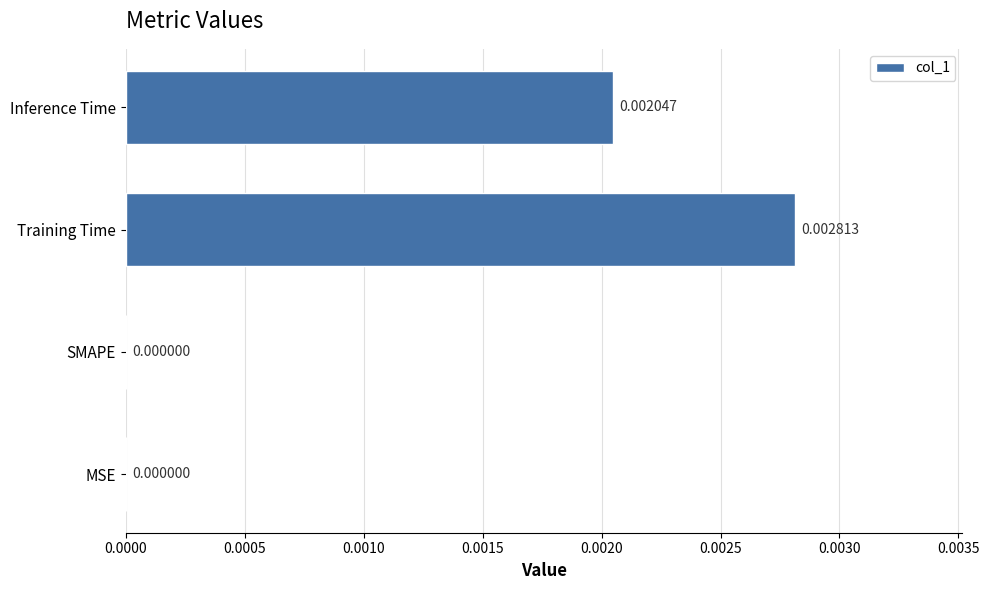

At which category does the chart reach its peak across all series?

Training Time